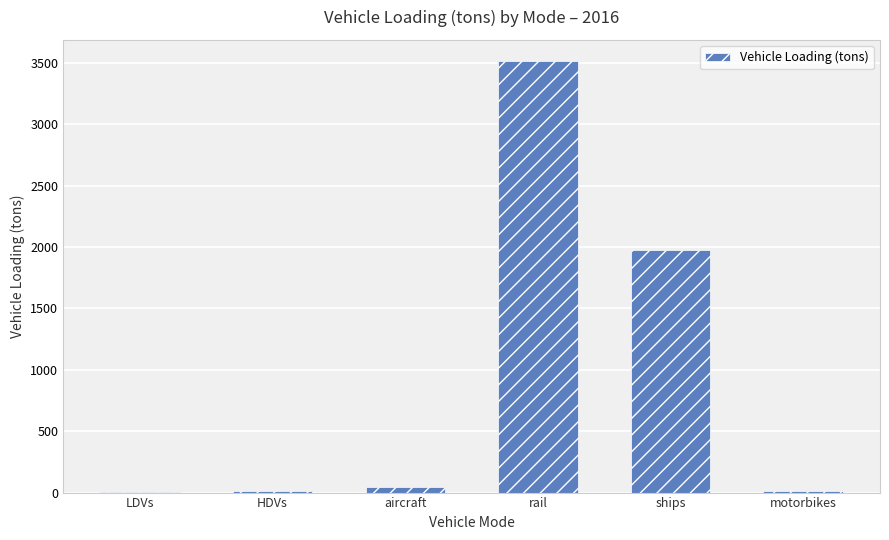

Where is the data nearest to the value 1756?

ships